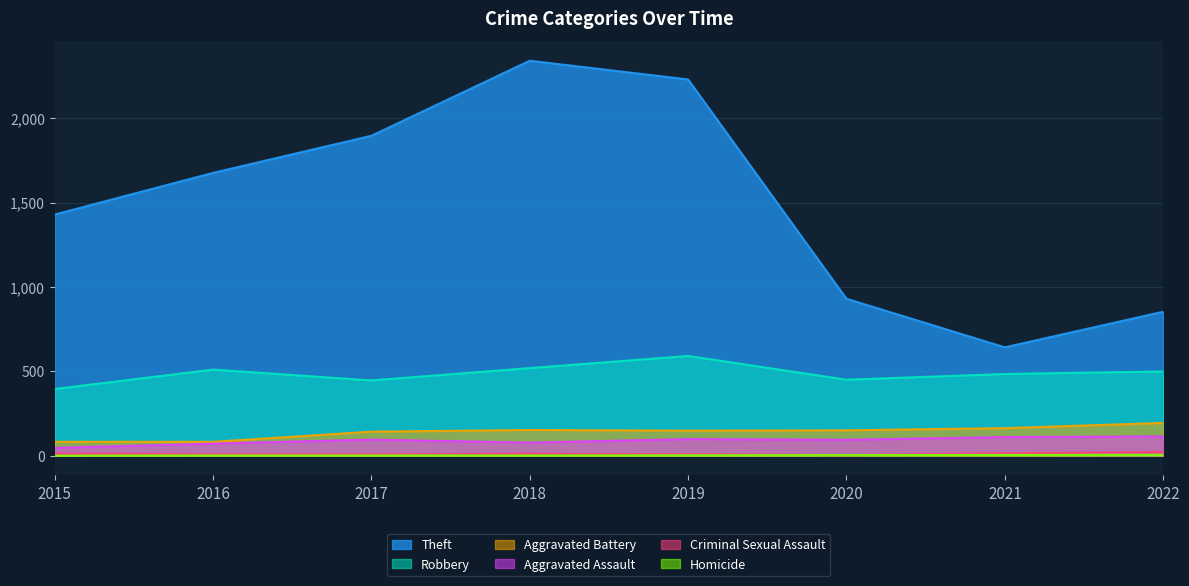

The Robbery series shows 262 at 2018. True or false?

False